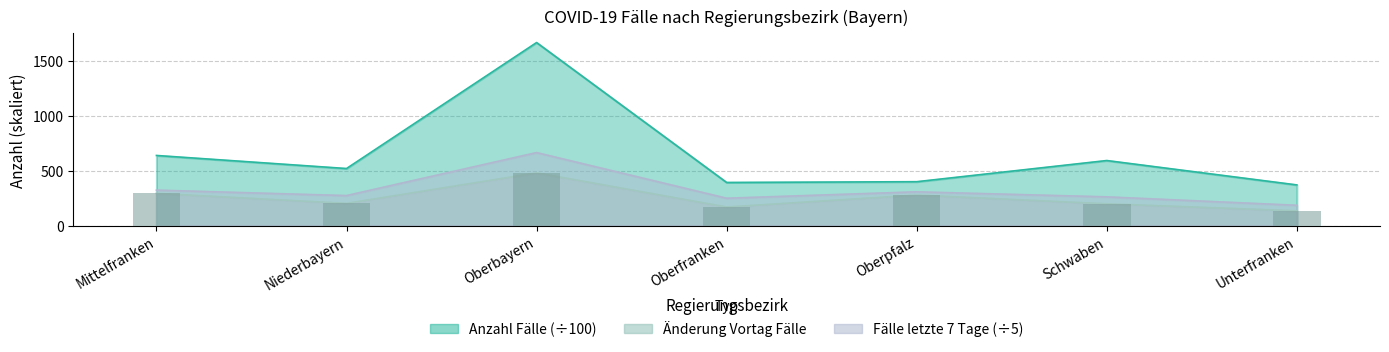

At how many categories does at least one series exceed 994?

1